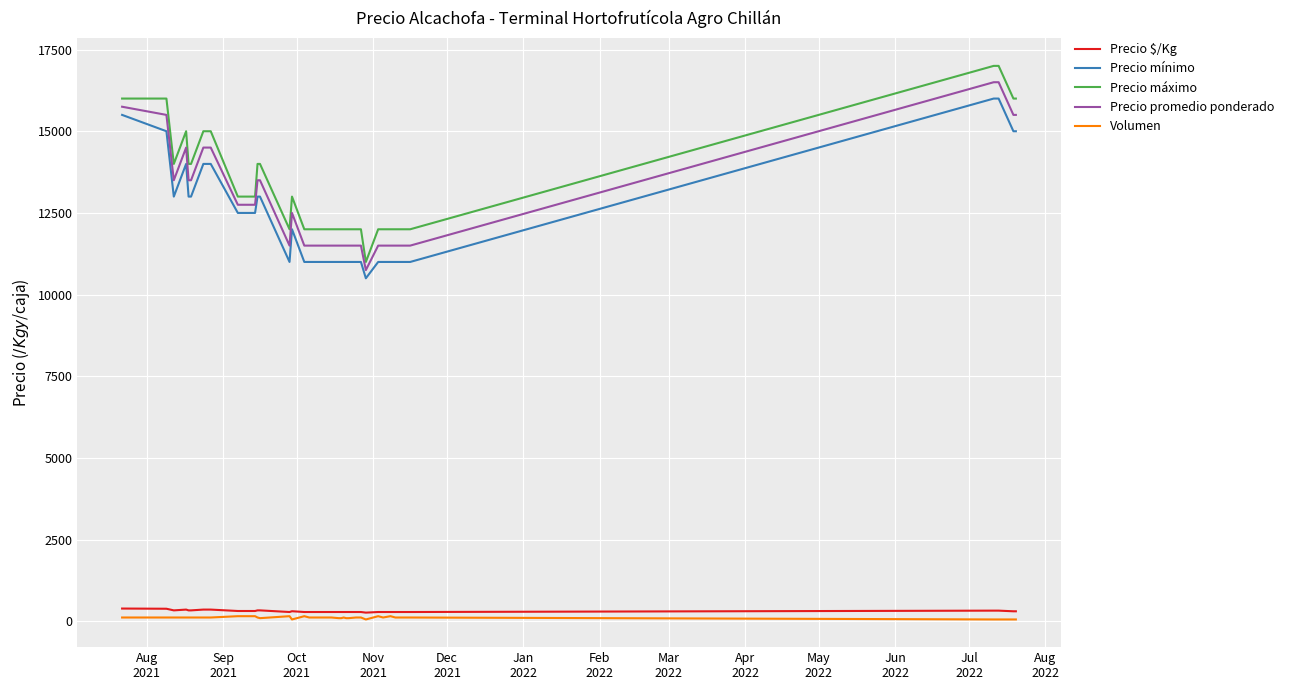

True or false: Volumen and Precio promedio ponderado intersect in this chart.

False